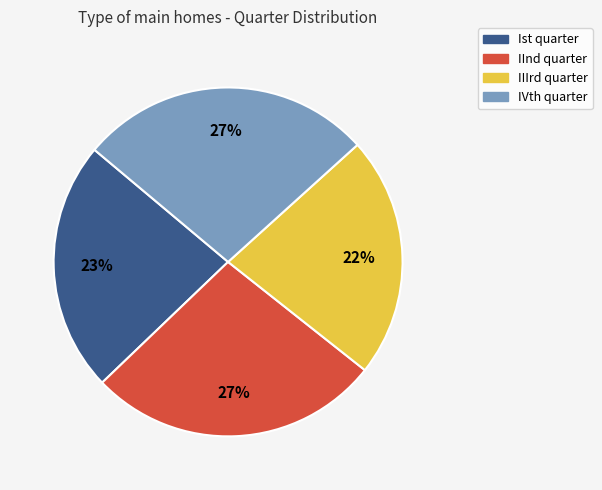

Between IInd quarter and Ist quarter, which is larger?

IInd quarter